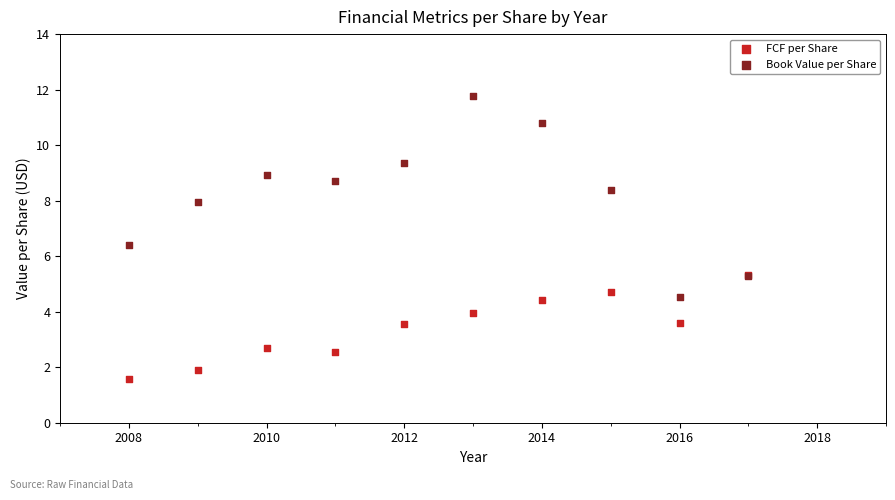

In the FCF per Share series, what Y value is closest to 3?

2.7